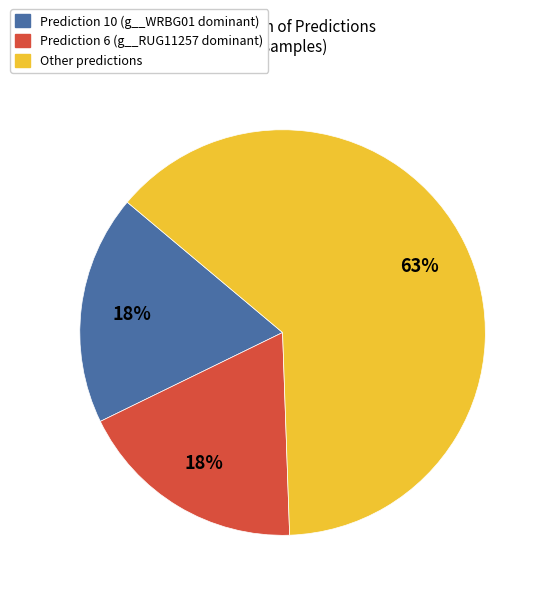

Is there a majority slice in this chart?

Yes